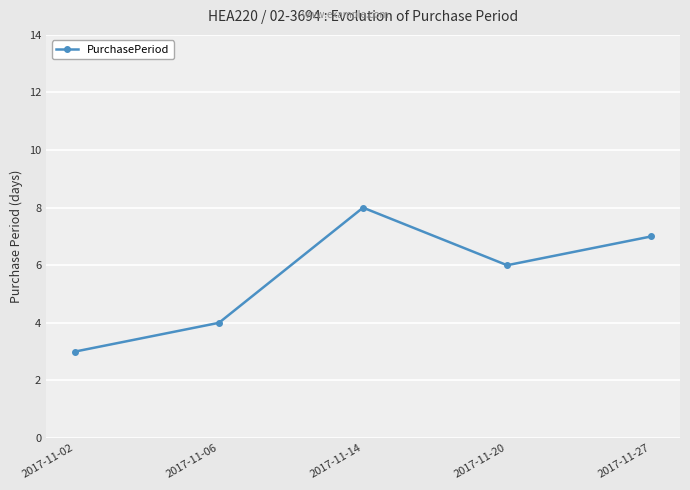

What is the smallest value displayed?

3